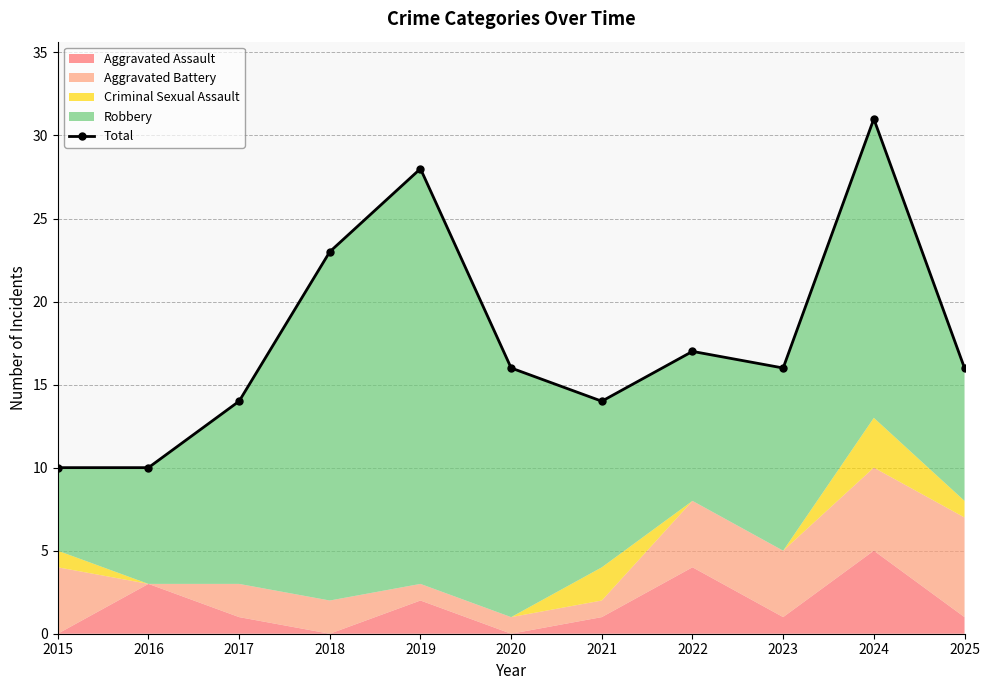

Rank the categories by value from lowest to highest.

2015, 2016, 2017, 2021, 2020, 2023, 2025, 2022, 2018, 2019, 2024